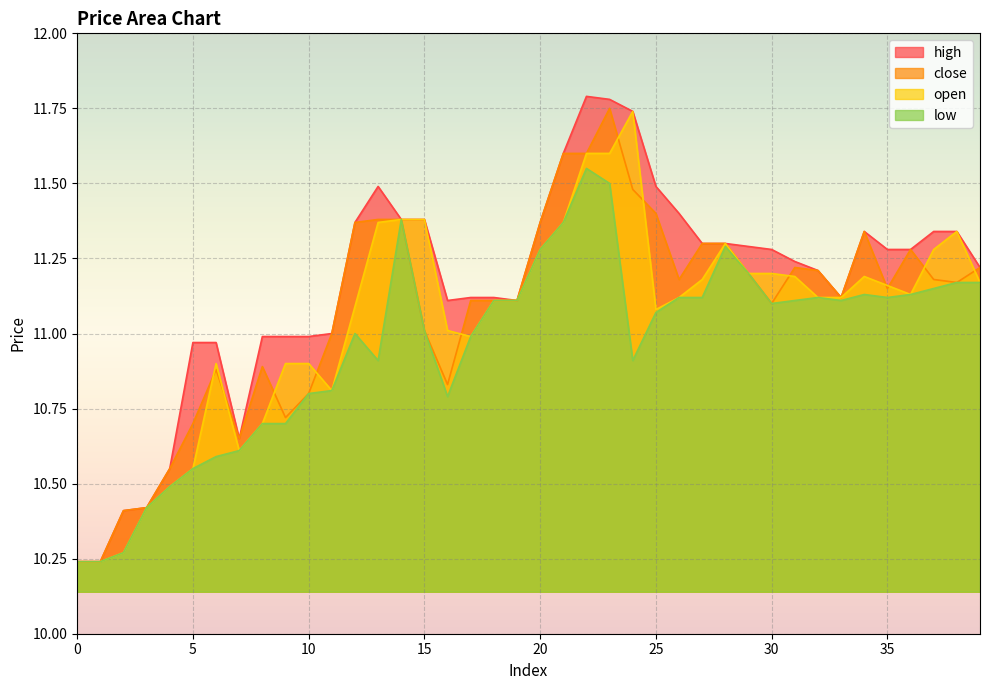

What is the sum of the high values at 26 and 28?

22.7